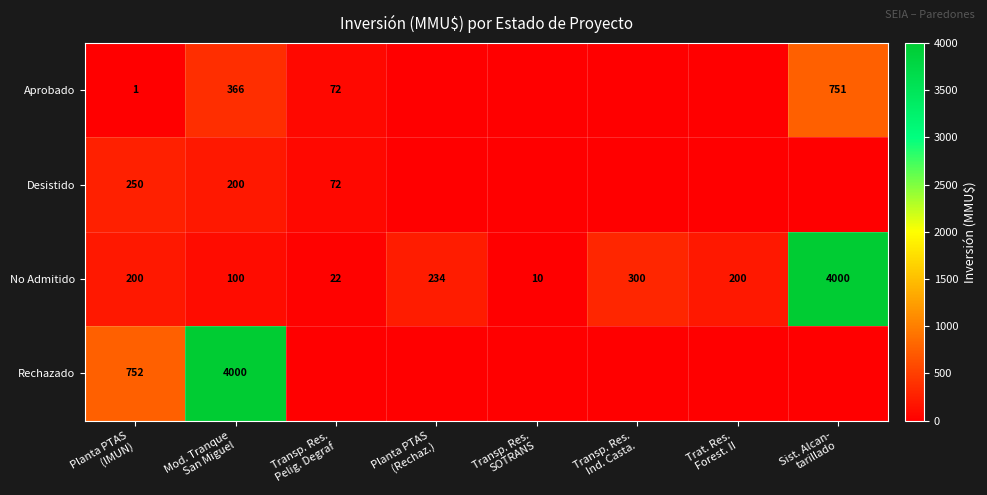

What is the total value across all series at Transp. Res.
Pelig. Degraf?

166